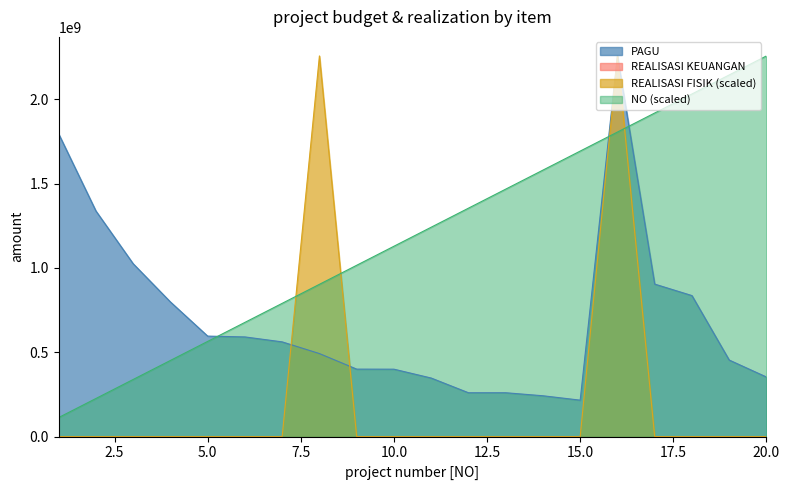

What is the maximum value shown in the chart?

2257150000